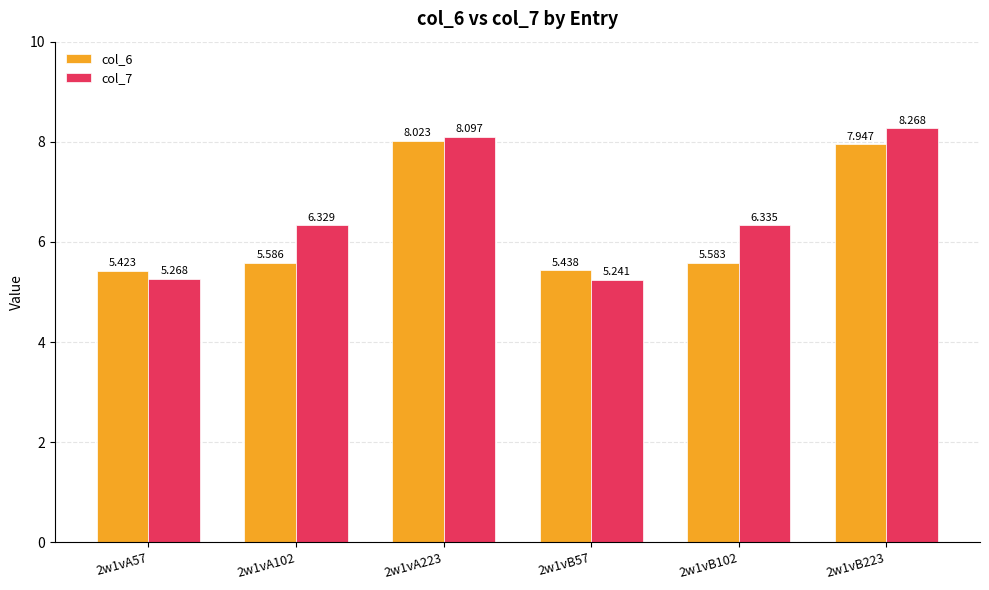

What is the difference between the second highest and minimum values in the col_7 series?

2.9